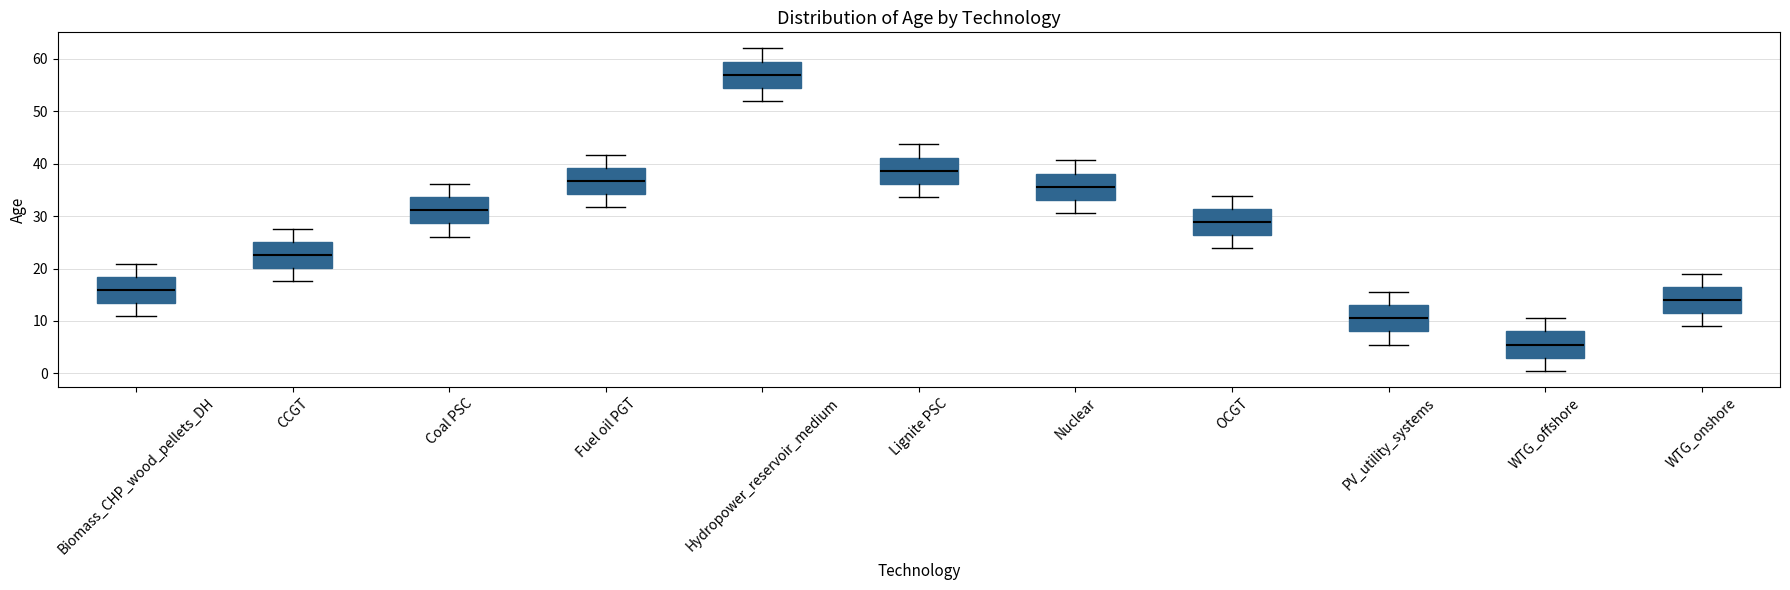

Which box's median line is the lowest?

WTG_offshore